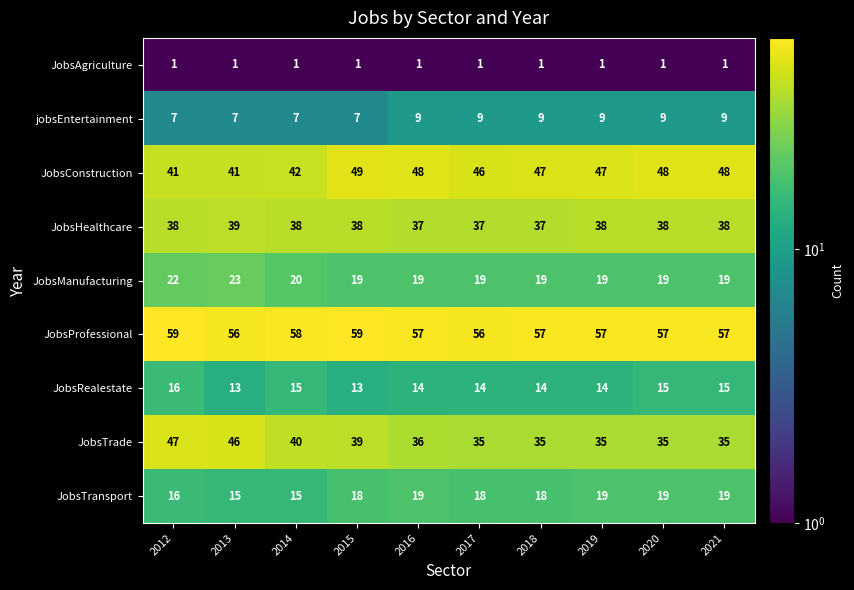

What is the lowest value of the JobsRealestate series?

13